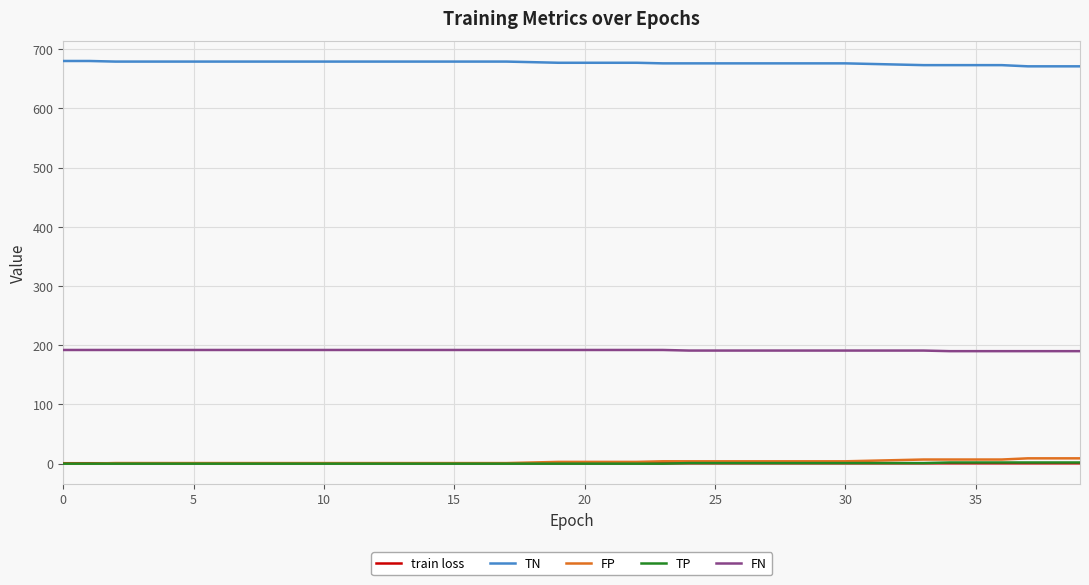

Which series ends up on top after the final intersection of FP and train loss?

FP